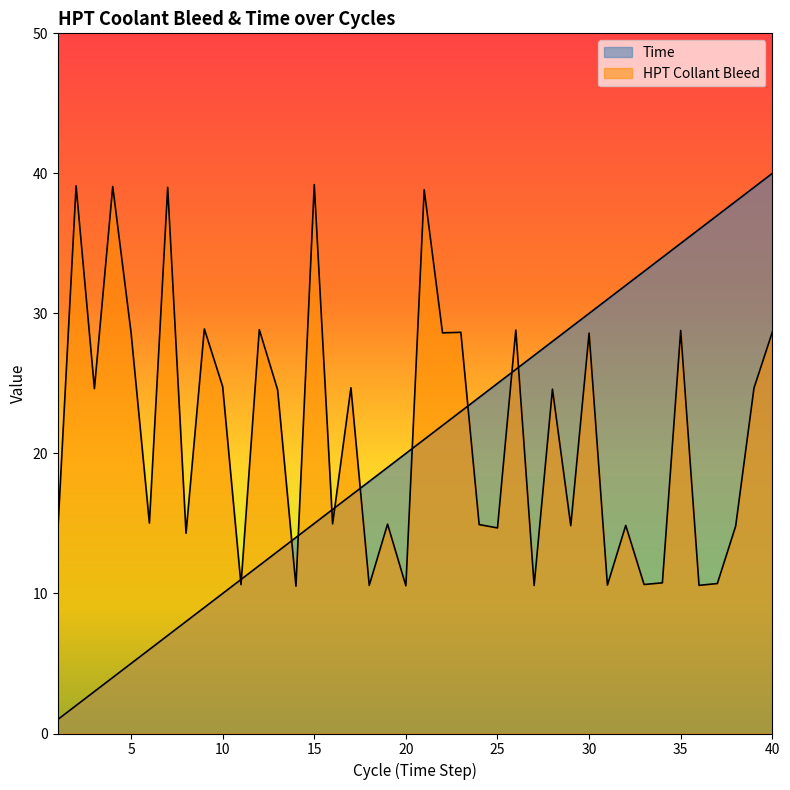

Read the Time value at 5.

5.0